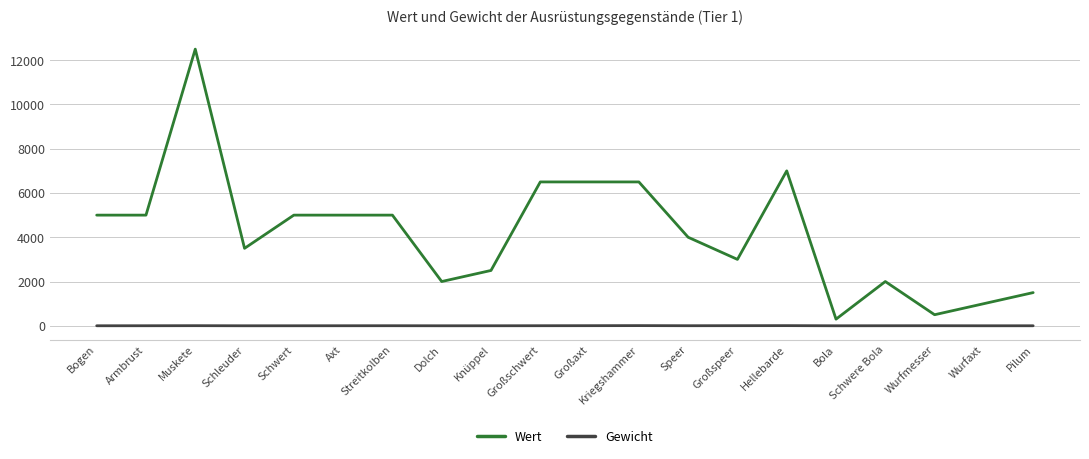

What is the difference between the Wert values at Dolch and Bola?

1700.0